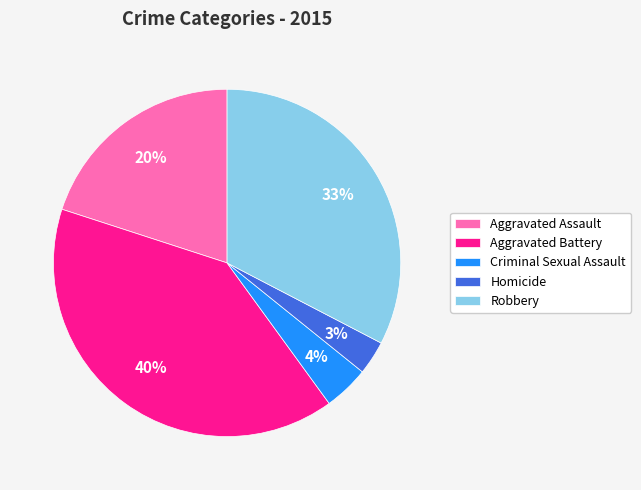

What is the smallest slice in the pie chart?

Homicide